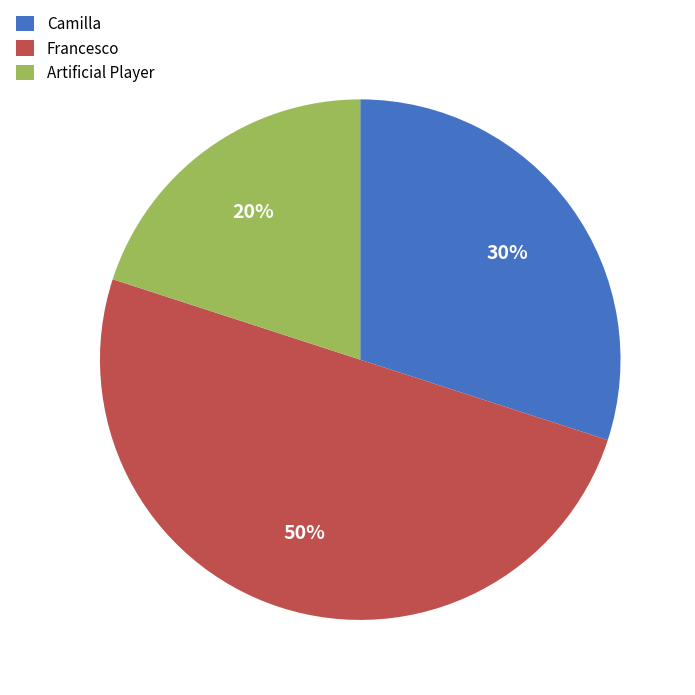

Does Artificial Player account for over 50% of the chart?

No